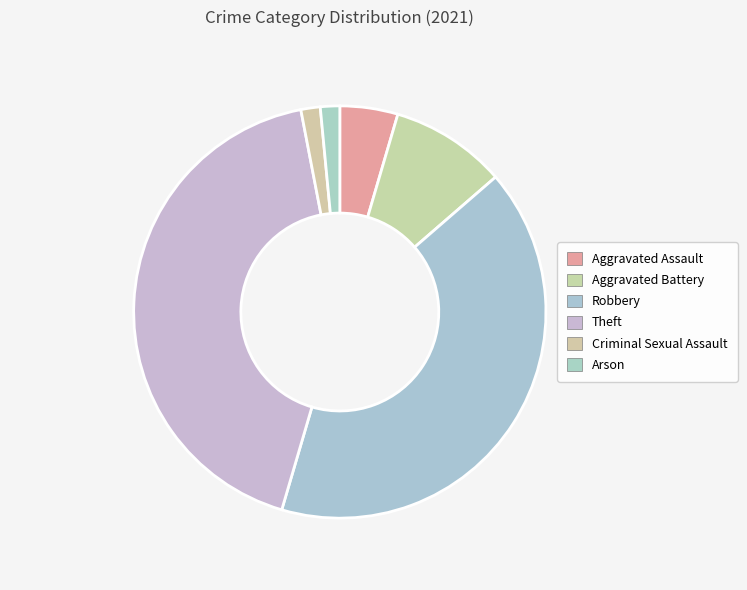

Does Arson represent more than half of the total?

No